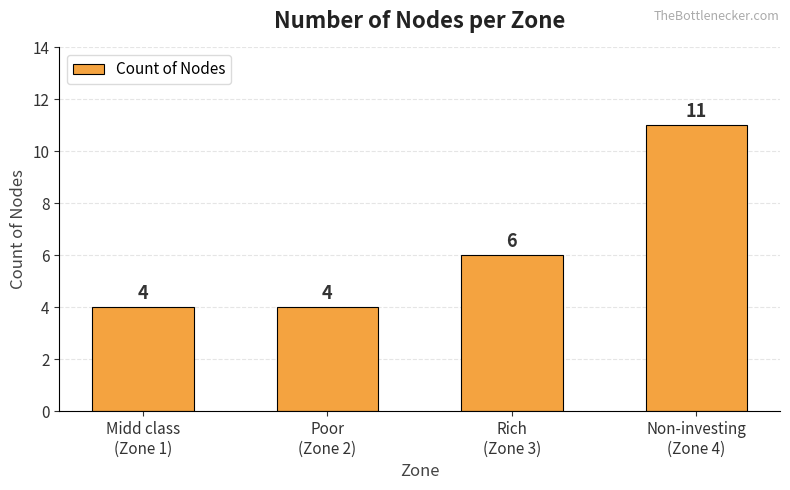

How many bars are there in total?

4